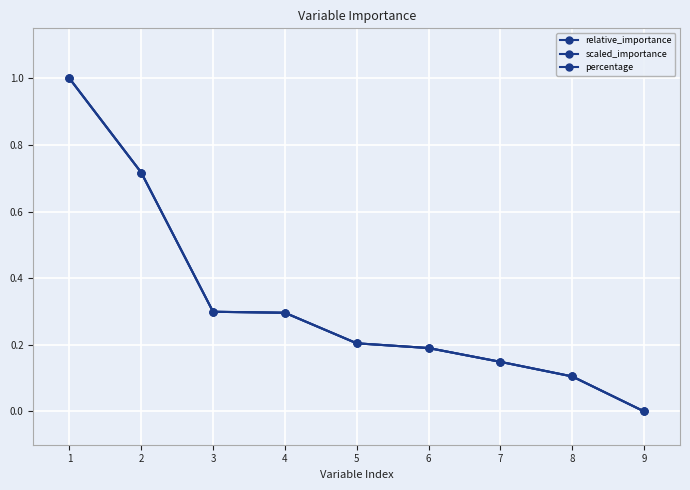

What is the difference between the maximum and minimum values in the scaled_importance series?

1.0